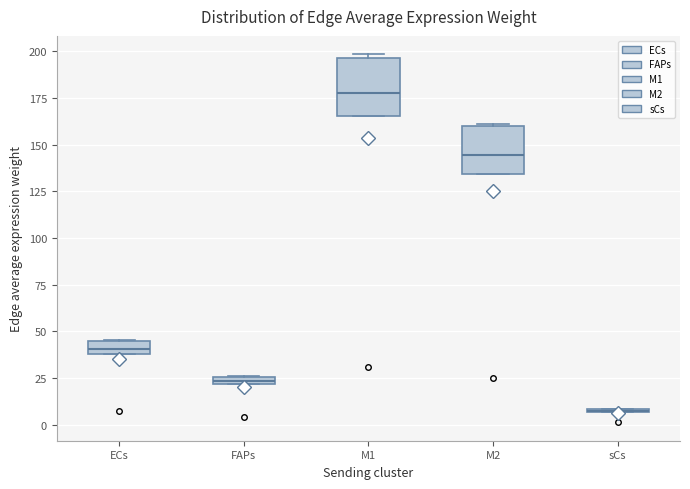

Which box is the tallest, from its lower edge to its upper edge?

M1